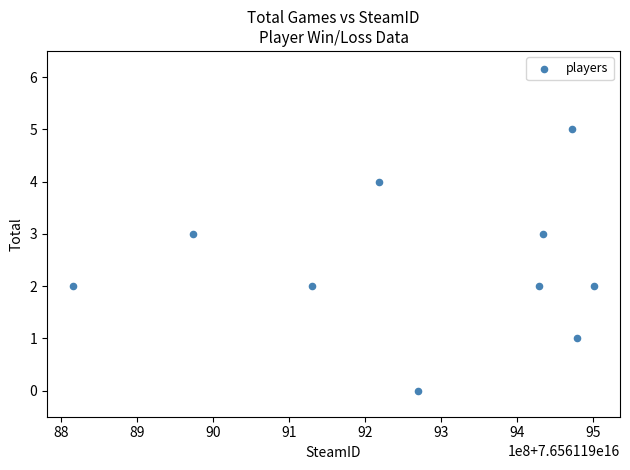

What is the average X value?

76561199272634208